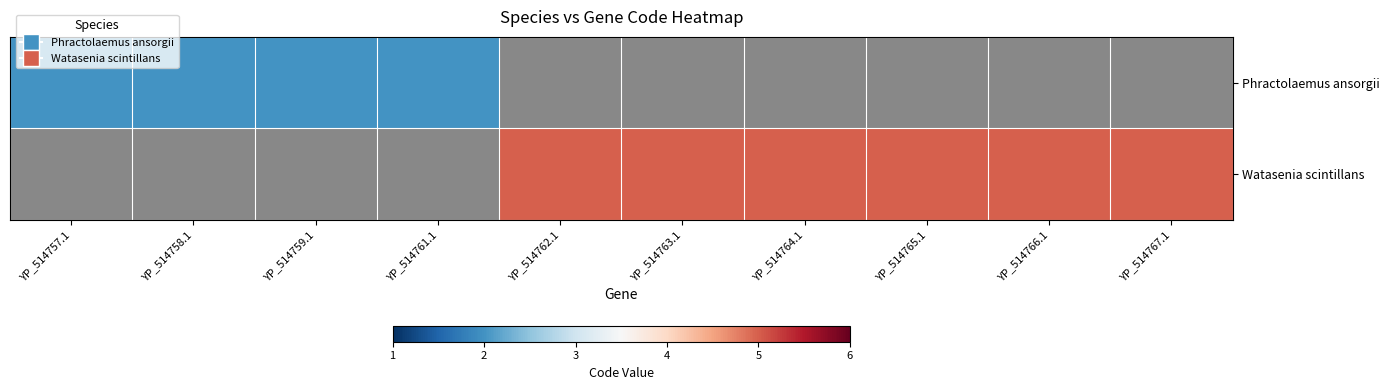

What is the highest value of the Phractolaemus ansorgii series?

2.0